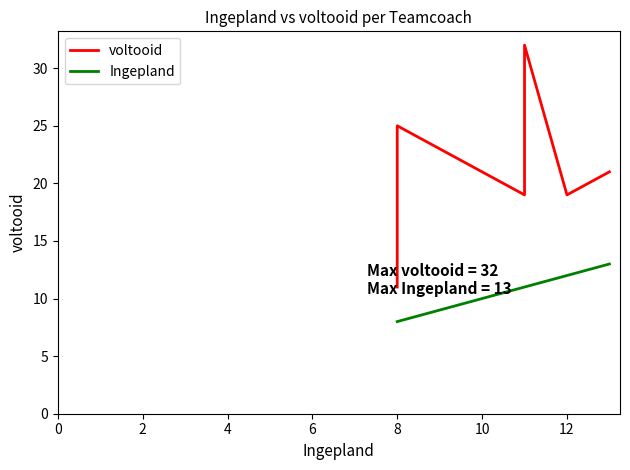

The value of Ingepland at 8 is 2. True or false?

False